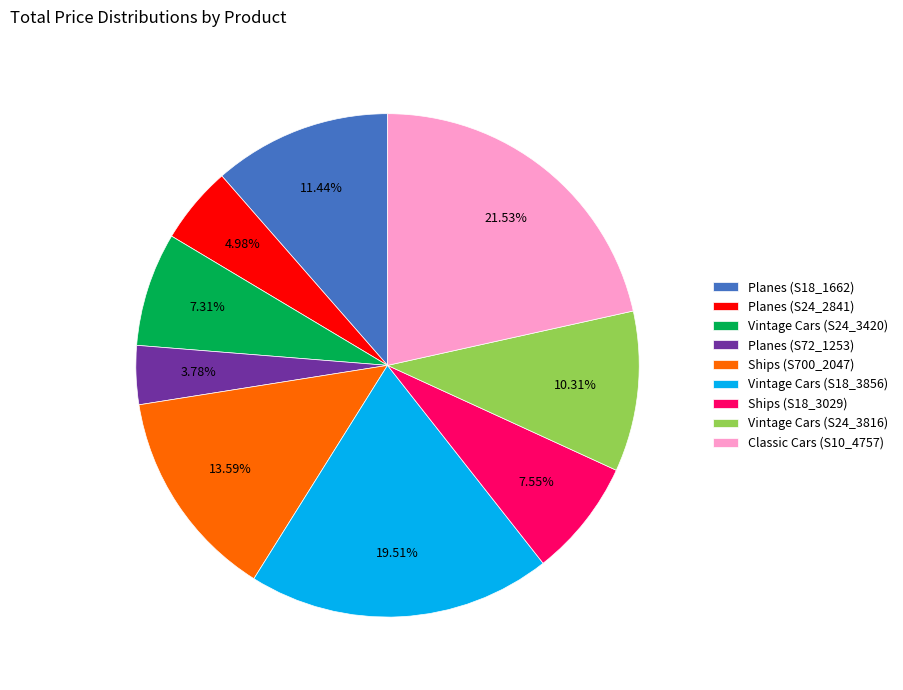

The Vintage Cars (S18_3856) slice represents 20% of the pie. True or false?

True